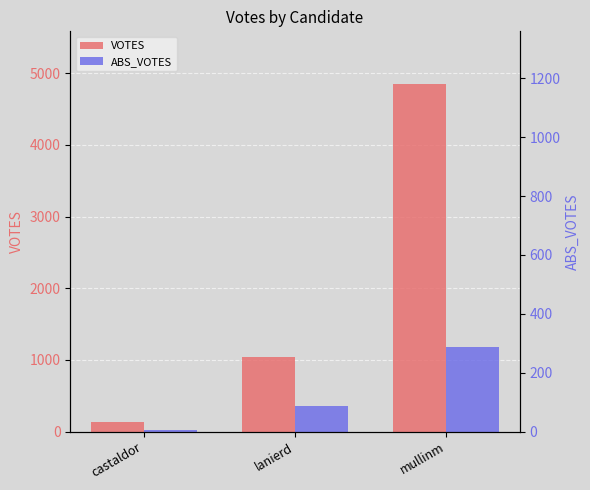

What is the total value across all series at mullinm?

6036